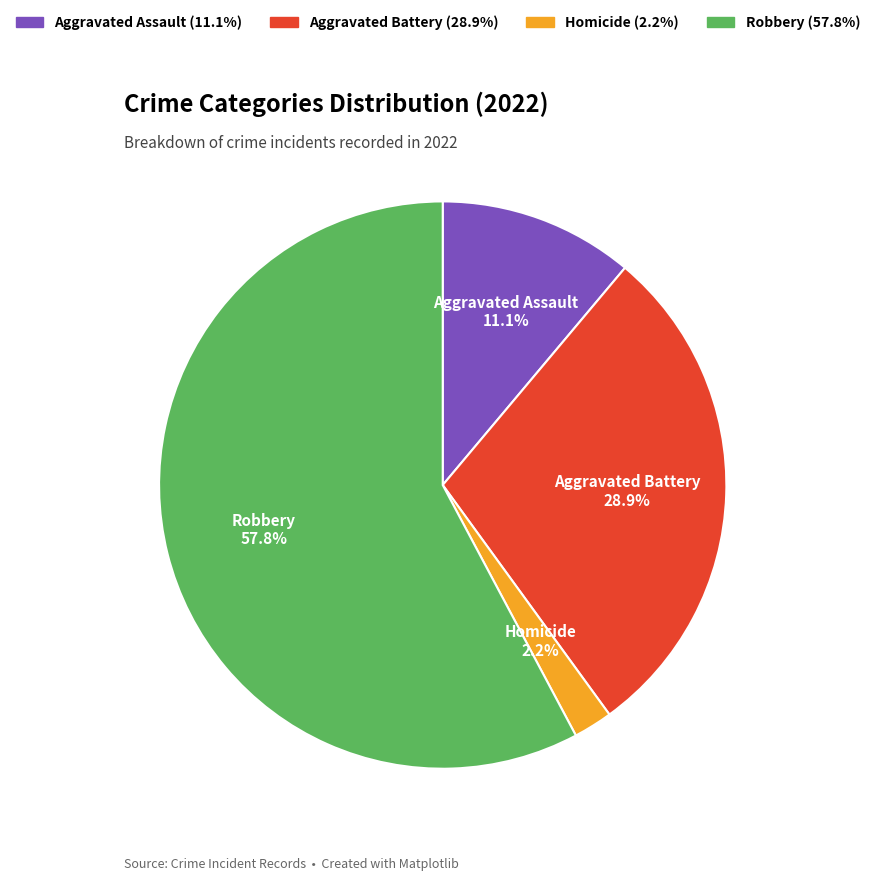

Is there a majority slice in this chart?

Yes